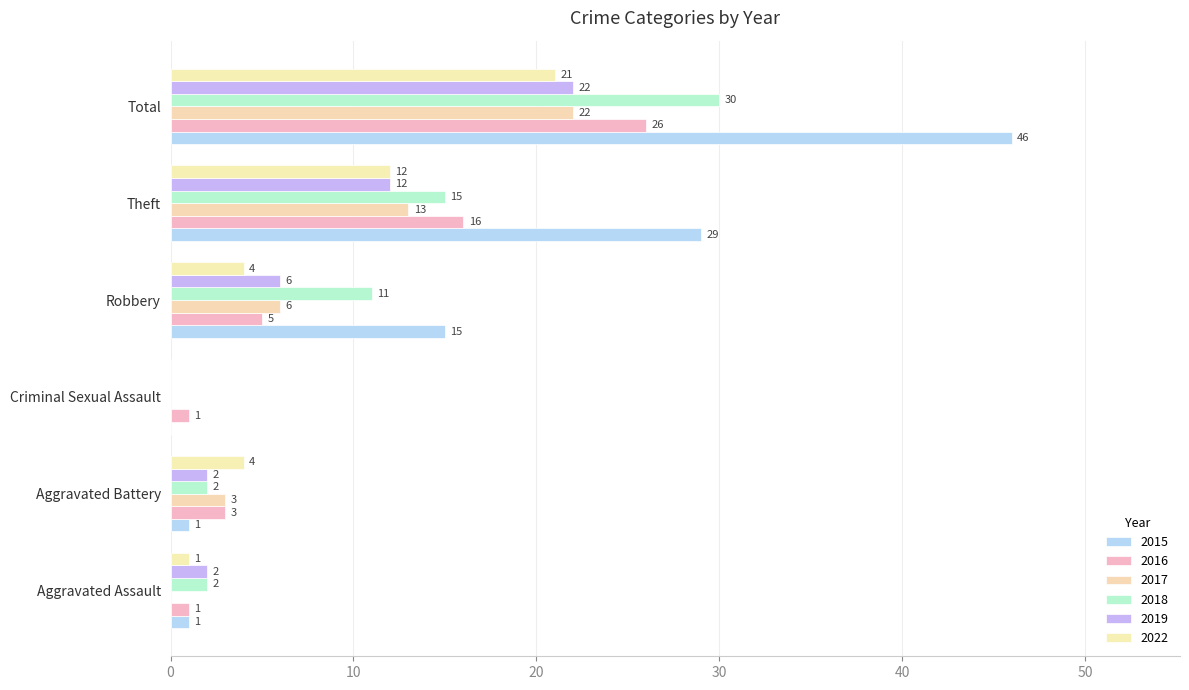

Rank the categories by 2022 value from highest to lowest.

Total, Theft, Aggravated Battery, Robbery, Aggravated Assault, Criminal Sexual Assault